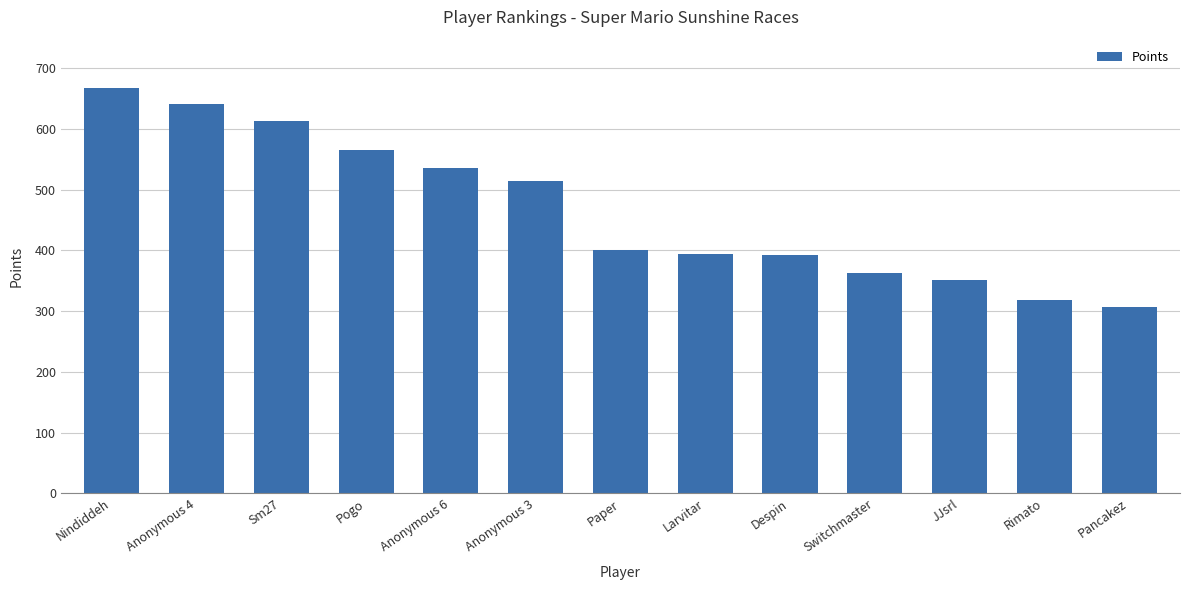

Does the chart contain stacked bars?

No